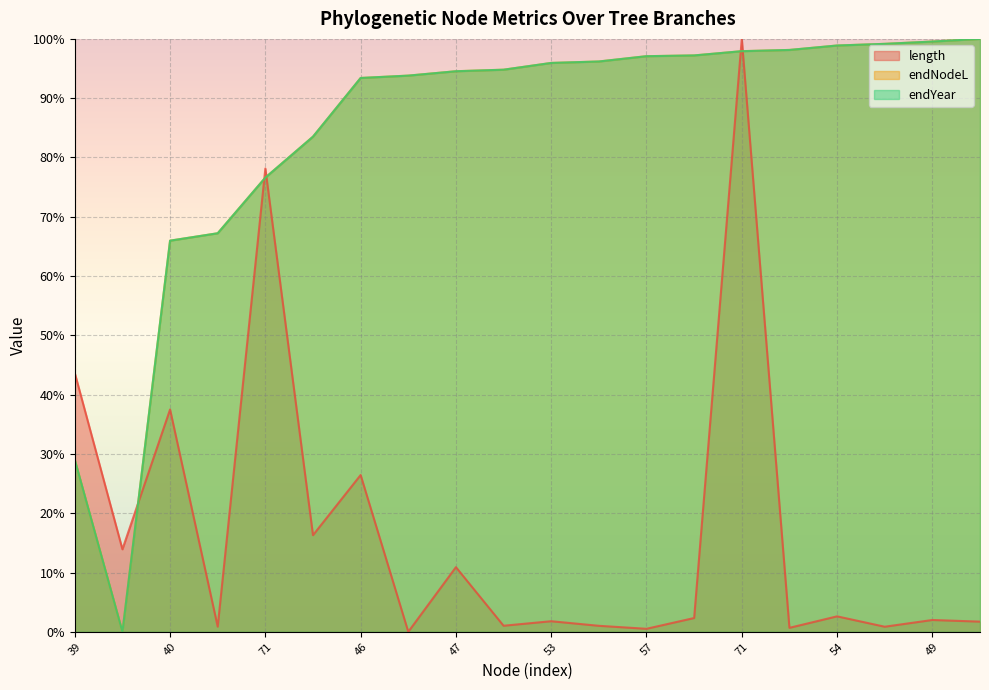

At how many categories does at least one series exceed 9?

20